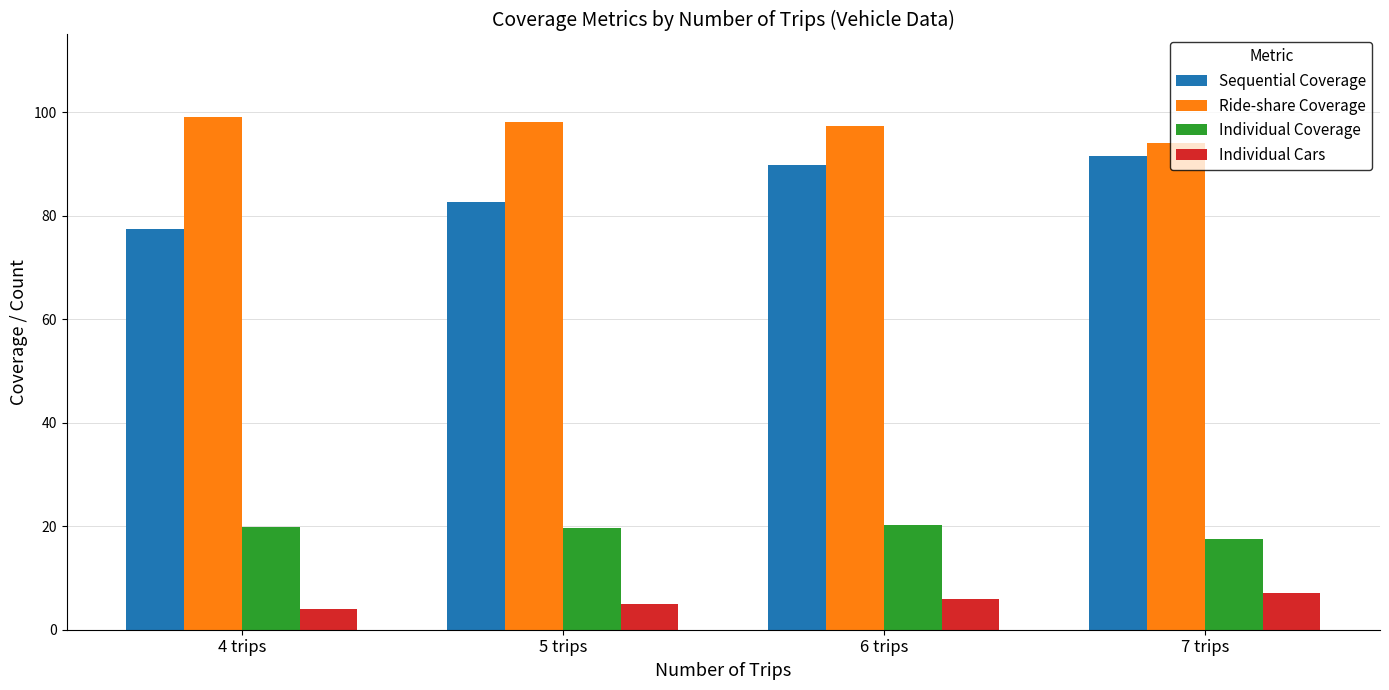

How many values in the Sequential Coverage series are below 89?

2